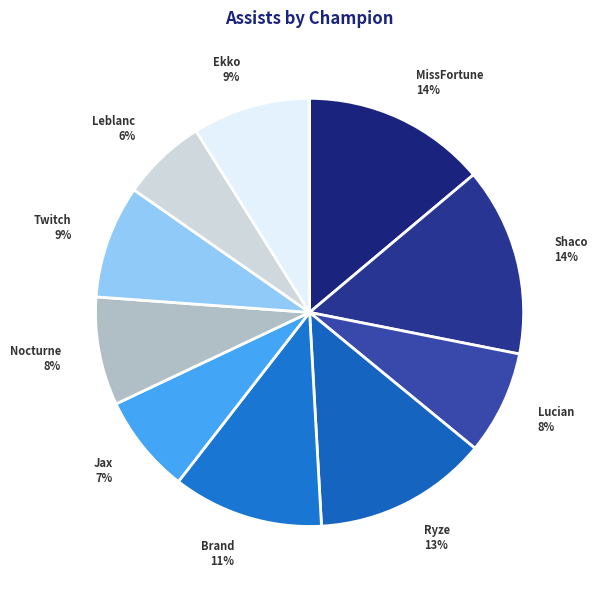

Does Ekko represent more than half of the total?

No